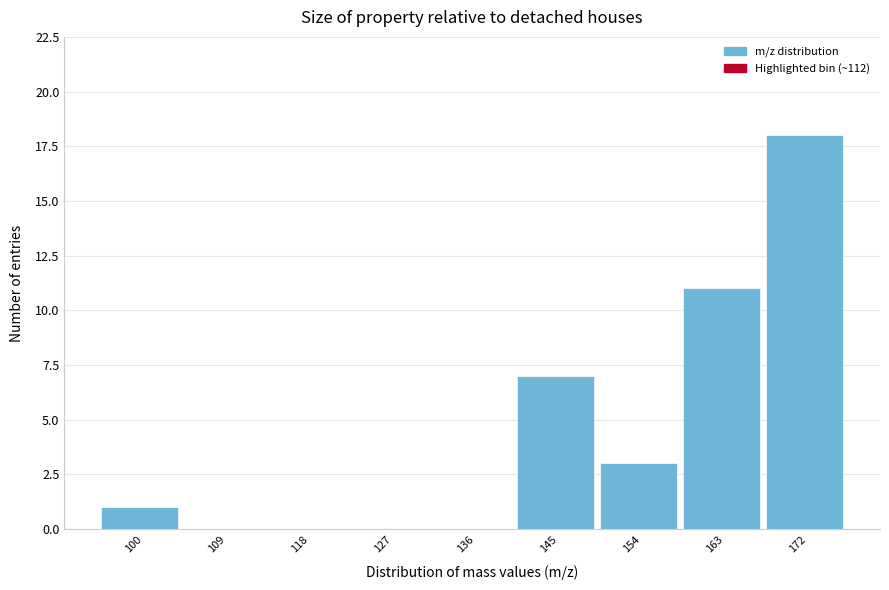

Reading right to left, transcribe all the data shown in this chart.

172=18	163=11	154=3	145=7	136=0	127=0	118=0	109=0	100=1